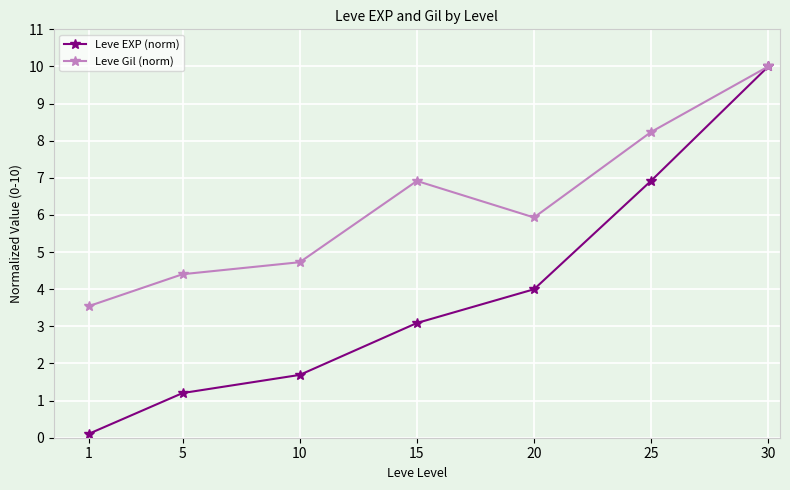

At how many categories does at least one series exceed 1?

7